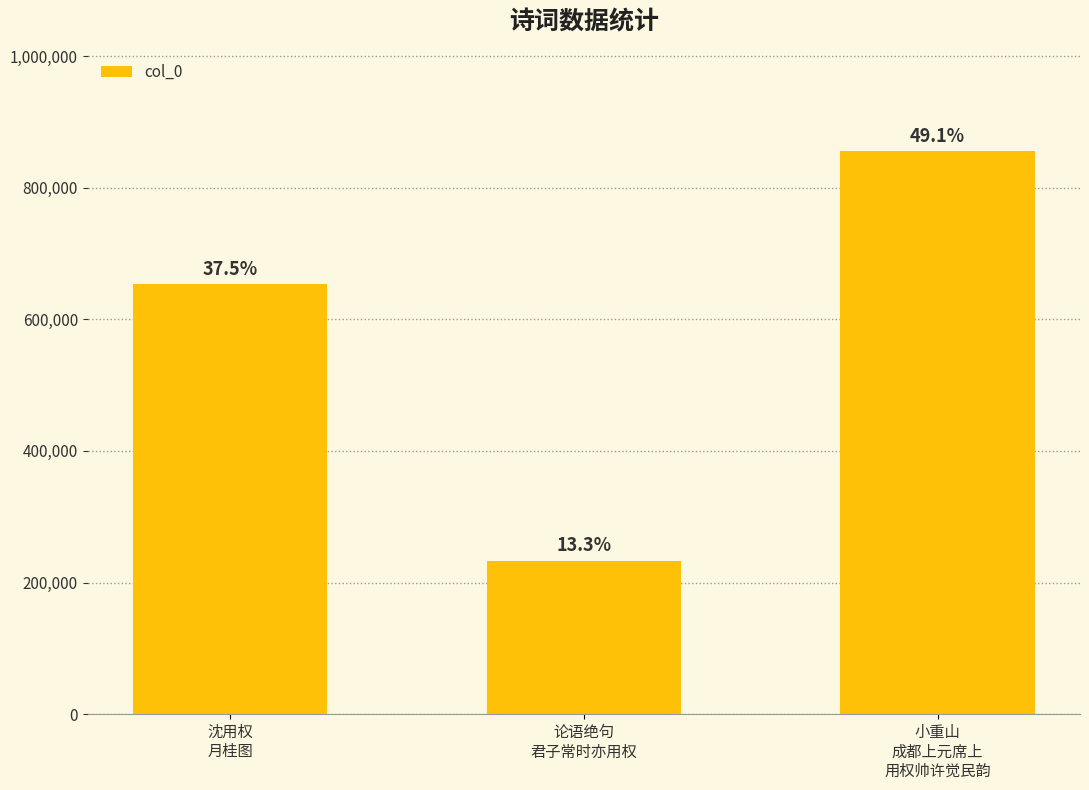

Reading right to left, list all the values displayed in this chart.

855572	232391	653290